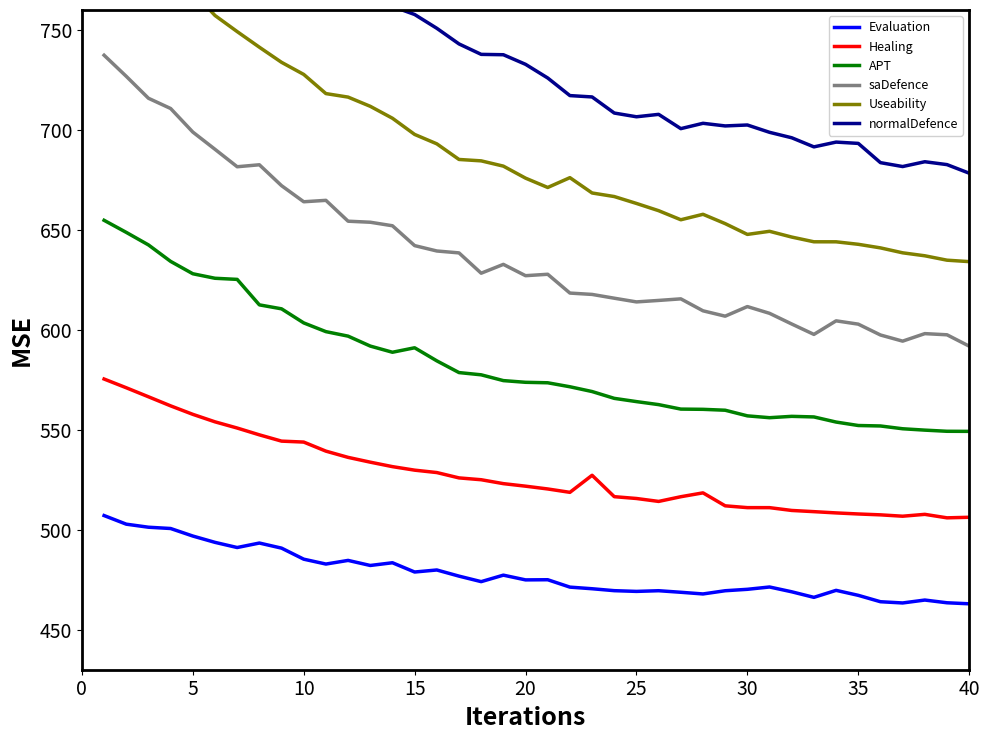

What is the lowest value of the Healing series?

506.0